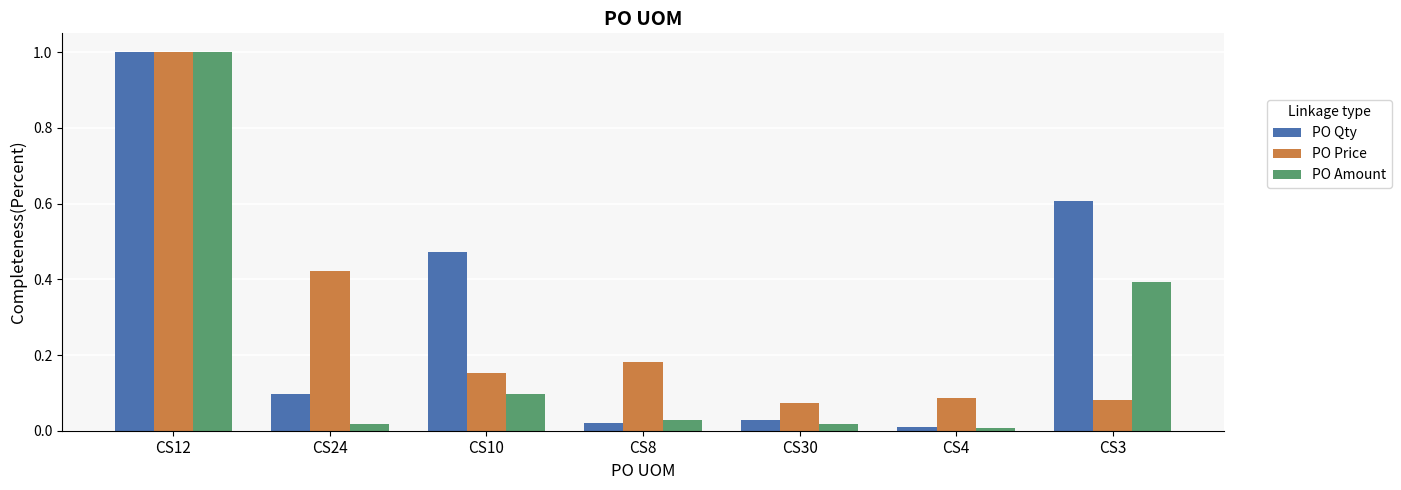

How many distinct data groups are displayed?

3